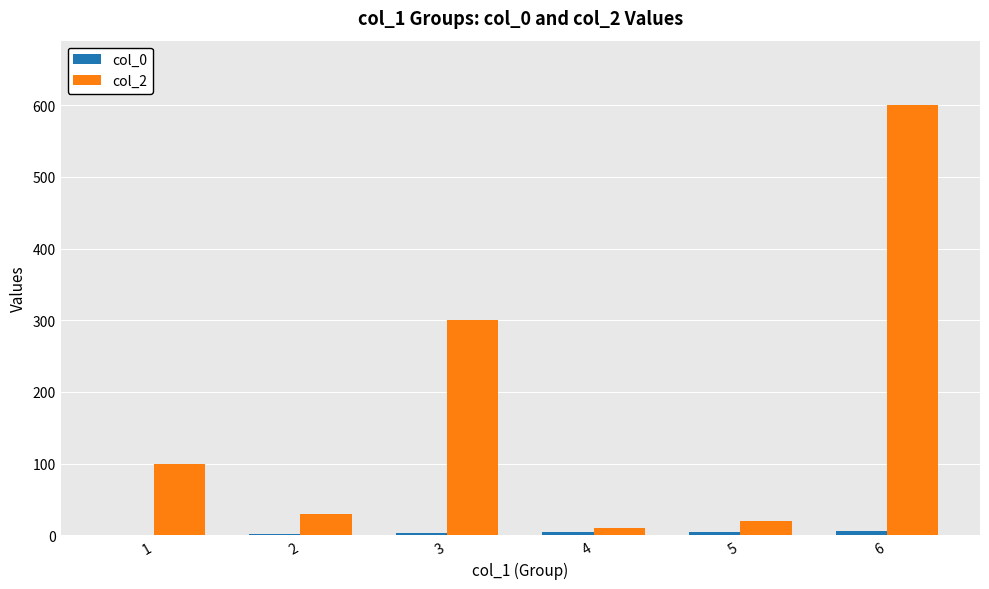

At which category is the sum across all series the highest?

6